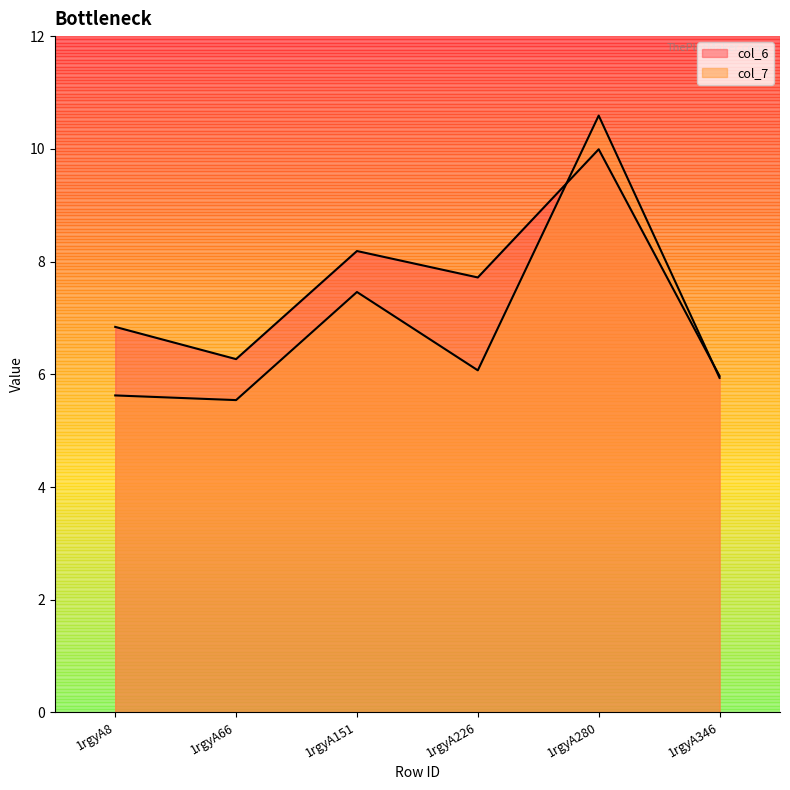

At how many categories does at least one series exceed 9?

1